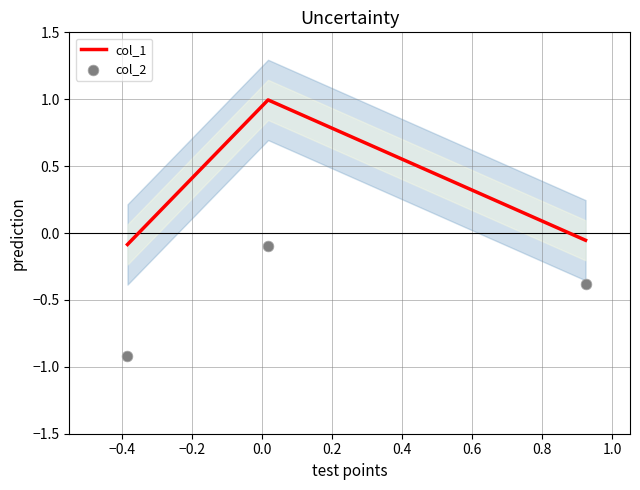

Which series reaches the maximum Y coordinate?

col_1